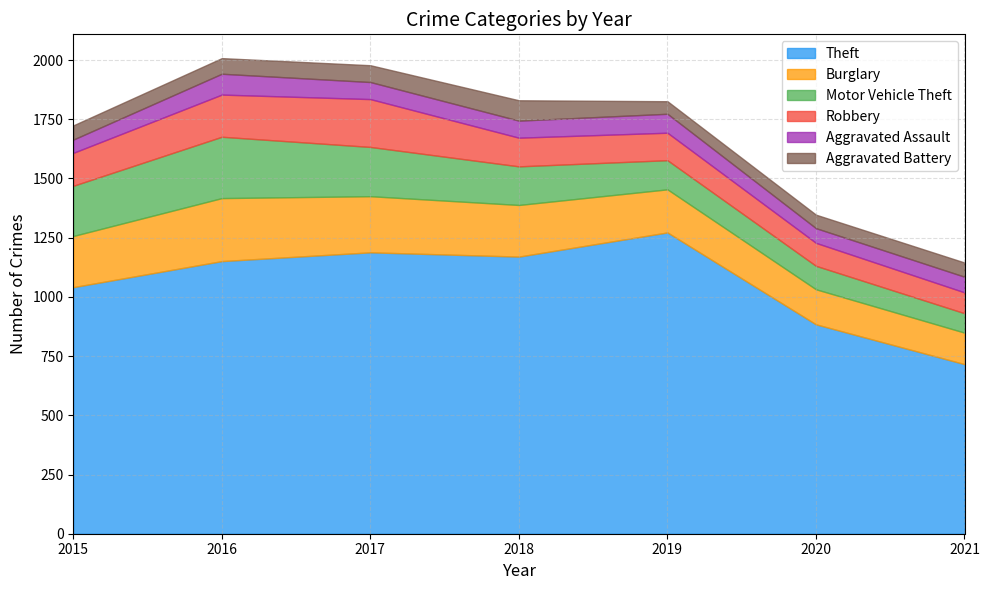

At how many categories does at least one series exceed 513?

7